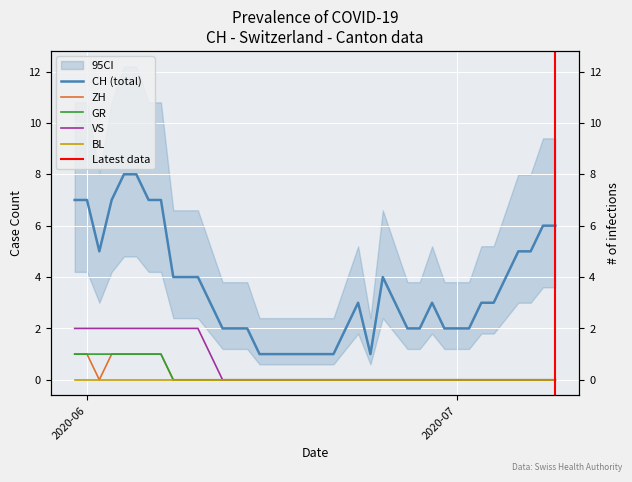

What is the label of the 15th point from the left?

2020-06-14